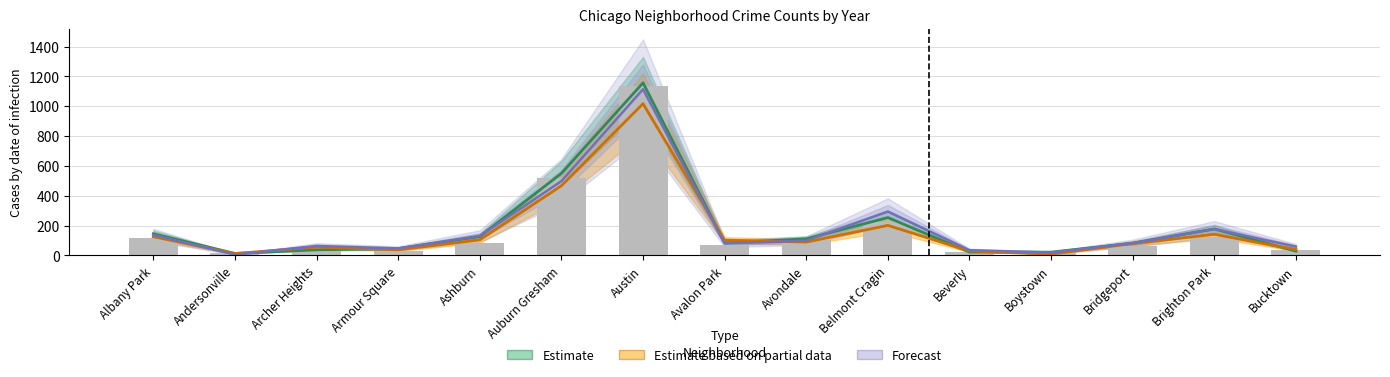

Reading left to right, transcribe all the data shown in this chart.

2015: Albany Park=144.5	Andersonville=12.5	Archer Heights=37.0	Armour Square=45.0	Ashburn=126.0	Auburn Gresham=550.0	Austin=1157.0	Avalon Park=83.5	Avondale=110.5	Belmont Cragin=253.5	Beverly=22.0	Boystown=21.5	Bridgeport=81.5	Brighton Park=177.0	Bucktown=28.0
2016: Albany Park=125.0	Andersonville=12.0	Archer Heights=55.0	Armour Square=37.0	Ashburn=104.0	Auburn Gresham=467.0	Austin=1017.0	Avalon Park=102.0	Avondale=89.0	Belmont Cragin=201.0	Beverly=29.0	Boystown=8.0	Bridgeport=79.0	Brighton Park=141.0	Bucktown=39.0
2019: Albany Park=115.0	Andersonville=16.0	Archer Heights=26.0	Armour Square=29.0	Ashburn=84.0	Auburn Gresham=517.0	Austin=1134.0	Avalon Park=70.0	Avondale=104.0	Belmont Cragin=226.0	Beverly=22.0	Boystown=23.0	Bridgeport=66.0	Brighton Park=126.0	Bucktown=35.0
2021: Albany Park=137.0	Andersonville=5.0	Archer Heights=63.0	Armour Square=46.5	Ashburn=129.5	Auburn Gresham=497.5	Austin=1114.0	Avalon Park=80.0	Avondale=98.5	Belmont Cragin=294.0	Beverly=34.5	Boystown=19.0	Bridgeport=81.5	Brighton Park=176.5	Bucktown=58.5